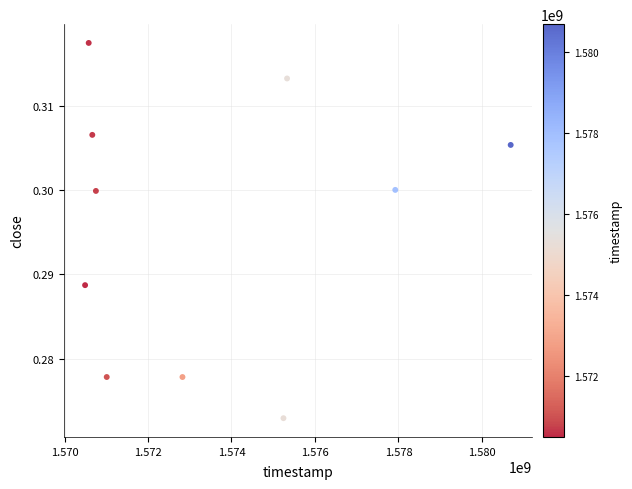

What is the average X value?

1573551360.0